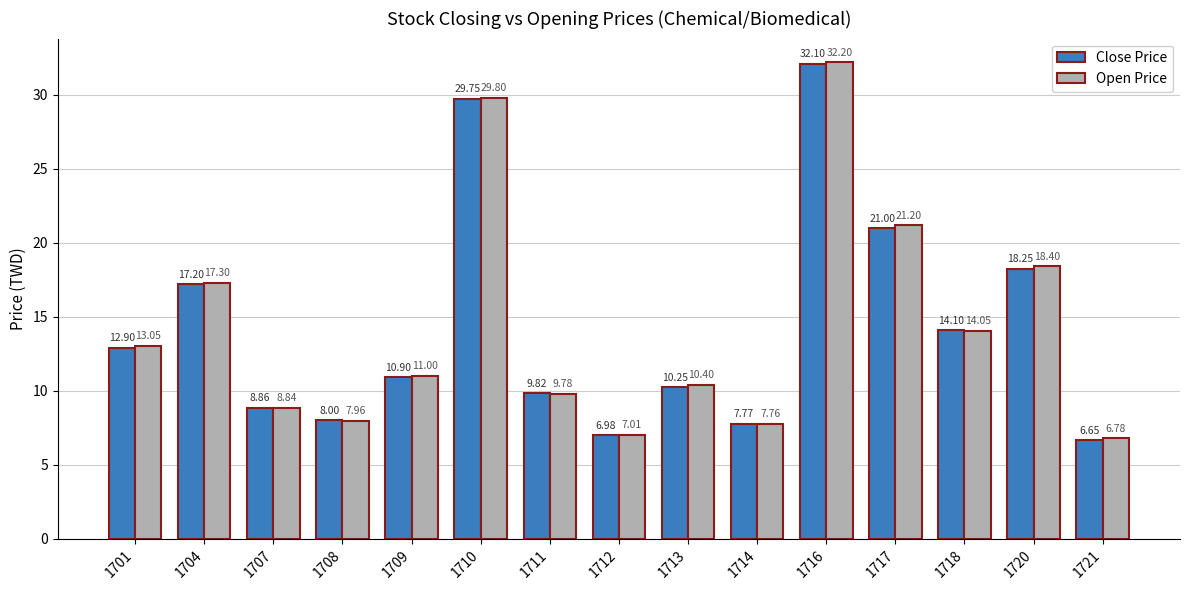

List the series in order of their overall mean, lowest first.

Close Price, Open Price